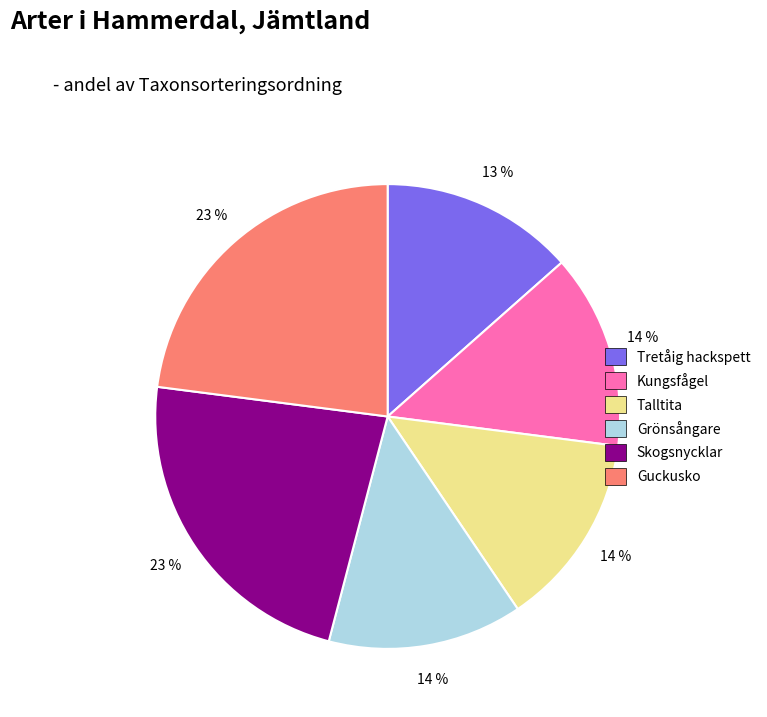

The Skogsnycklar slice represents 23% of the pie. True or false?

True